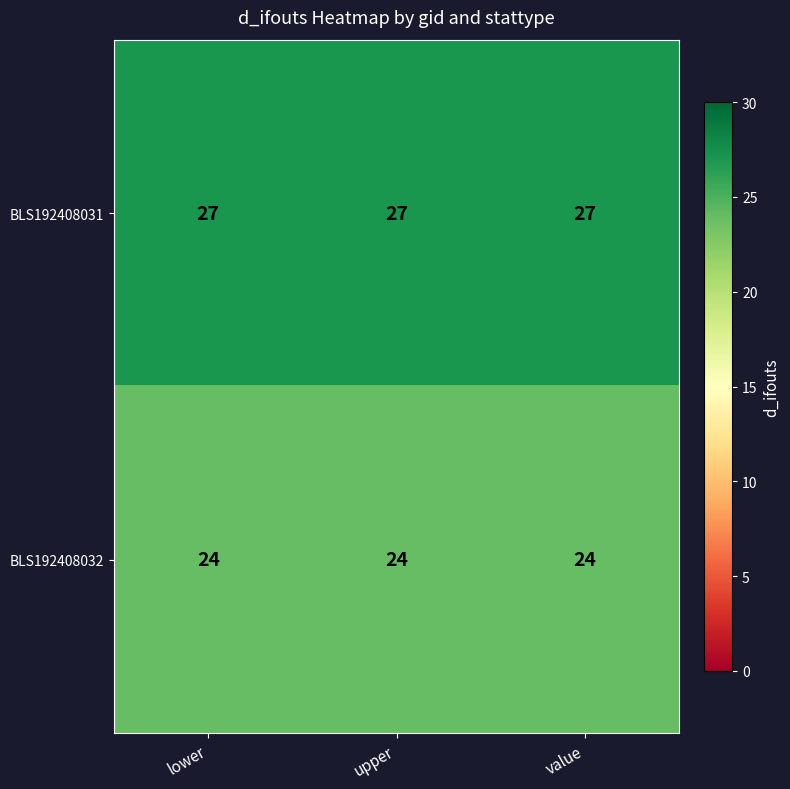

List the series in order of their overall mean, lowest first.

BLS192408032, BLS192408031